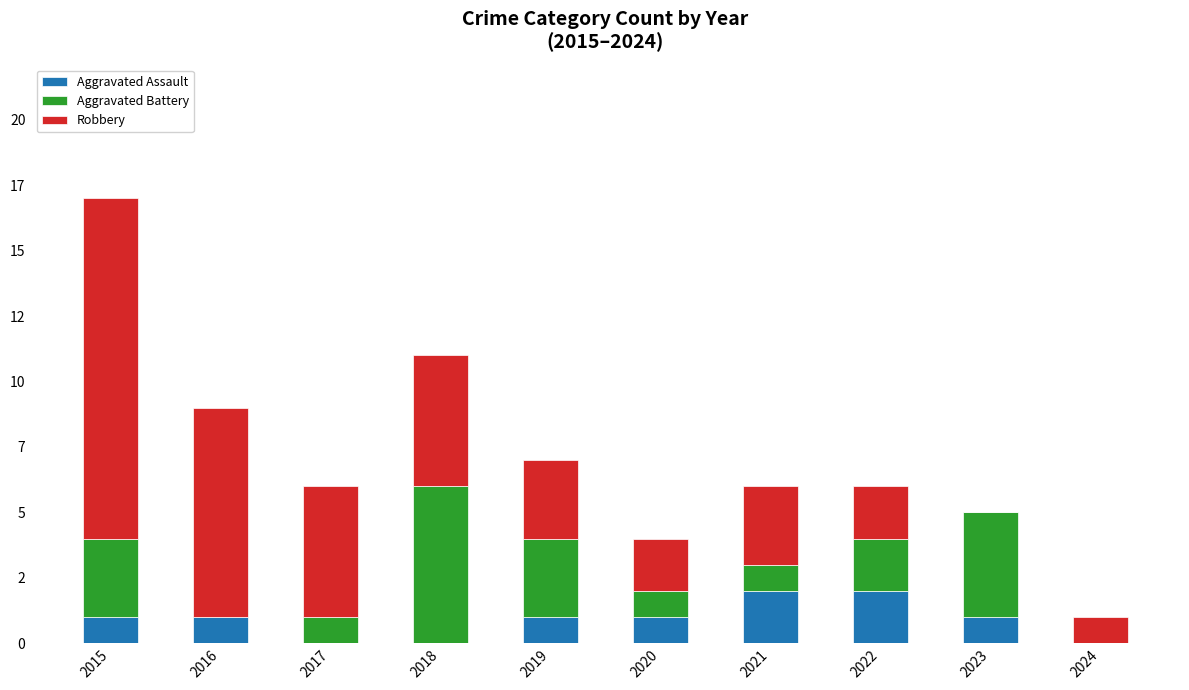

What is the sum of the Robbery values at 2021 and 2016?

11